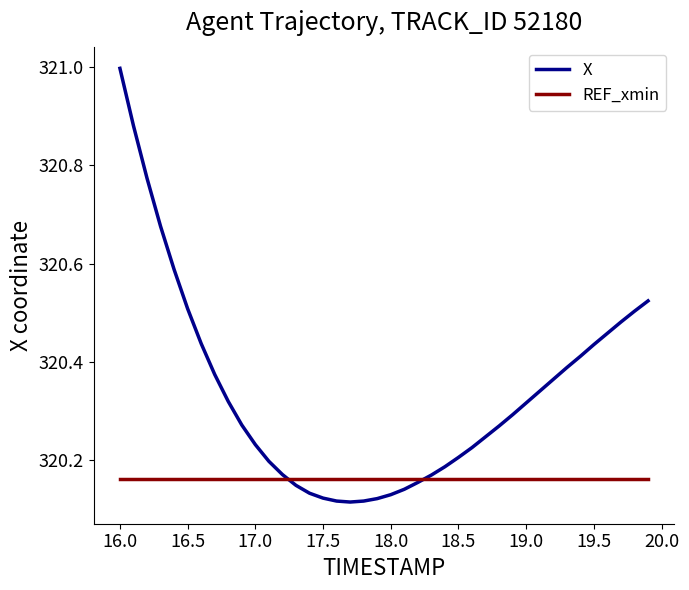

Which series has the largest total across all categories?

X